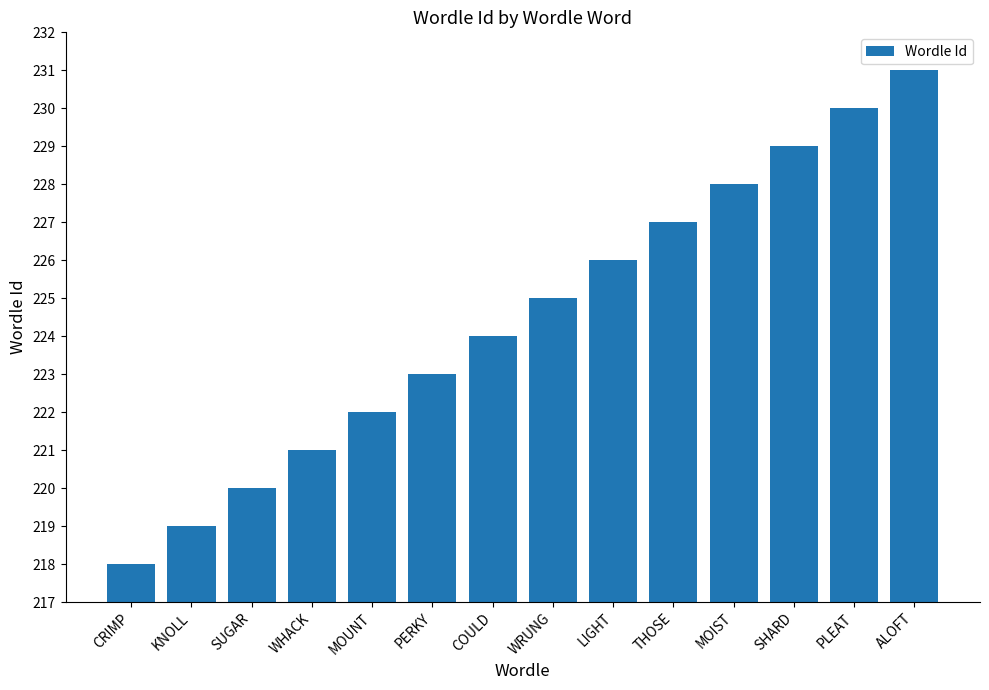

How many bars are there in total?

14